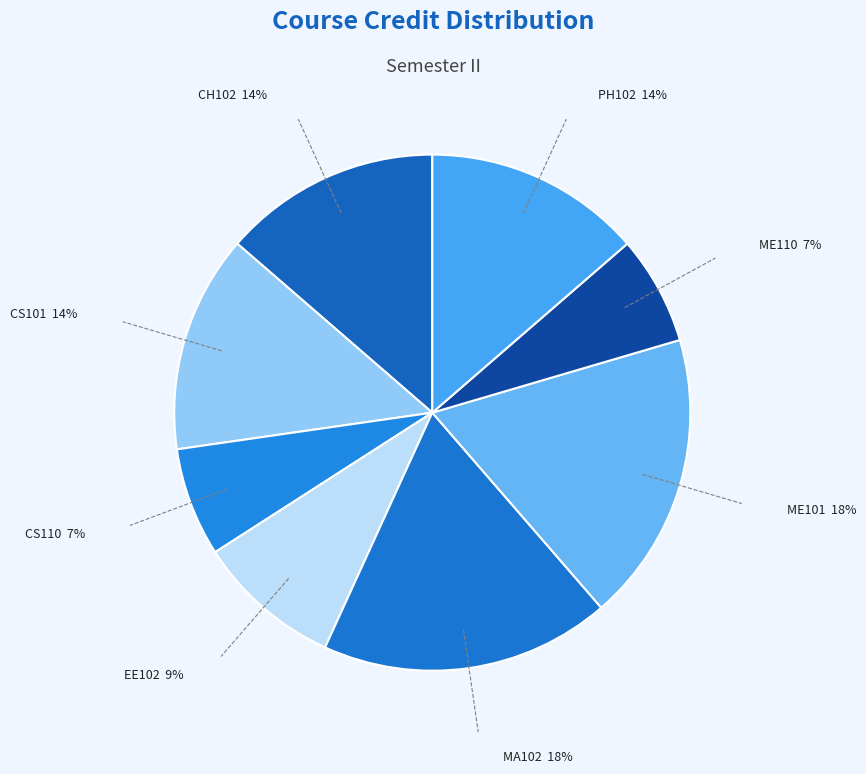

How many slices are in this pie chart?

8